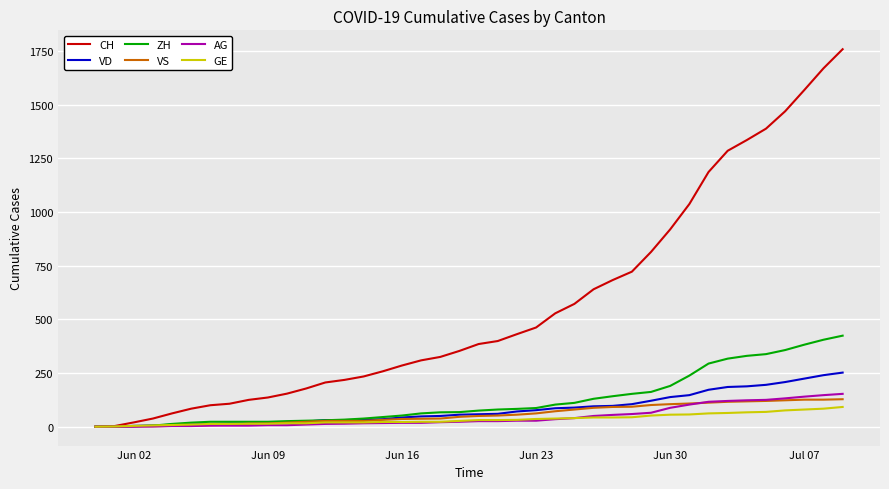

Which series has the widest spread of values?

CH